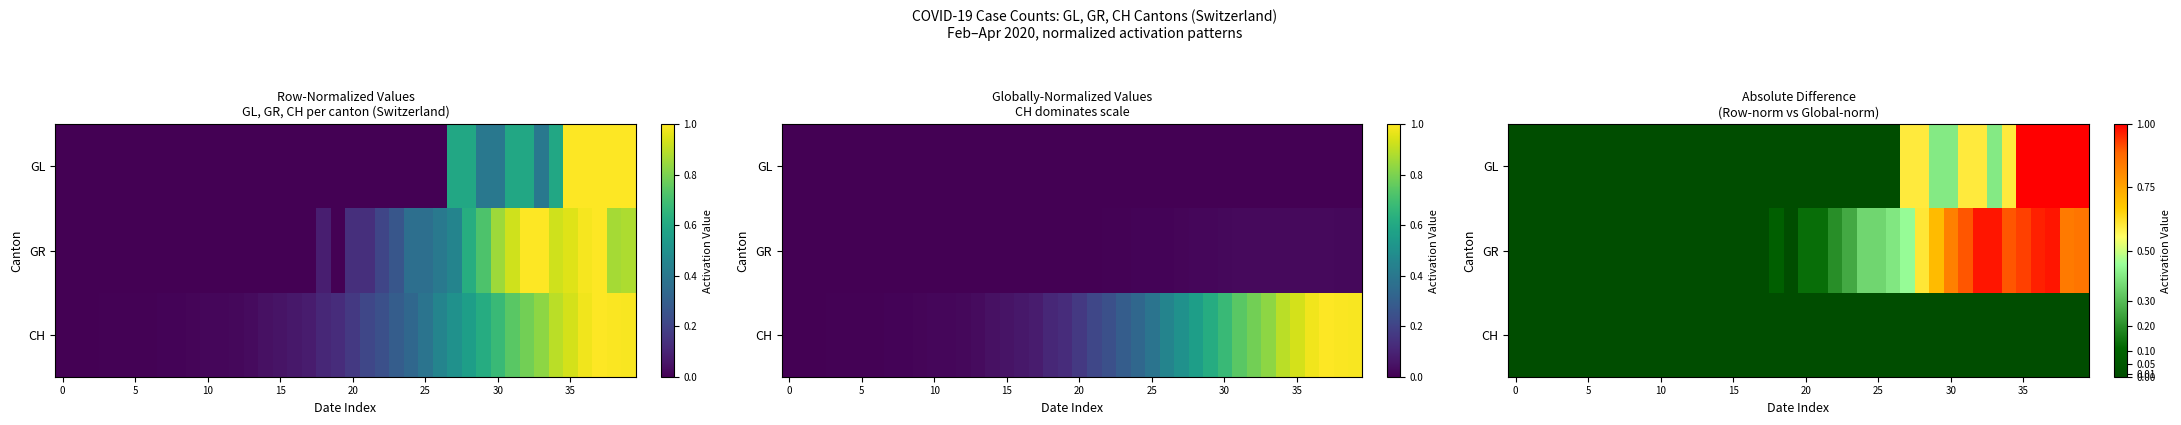

At which category is the sum across all series the highest?

37